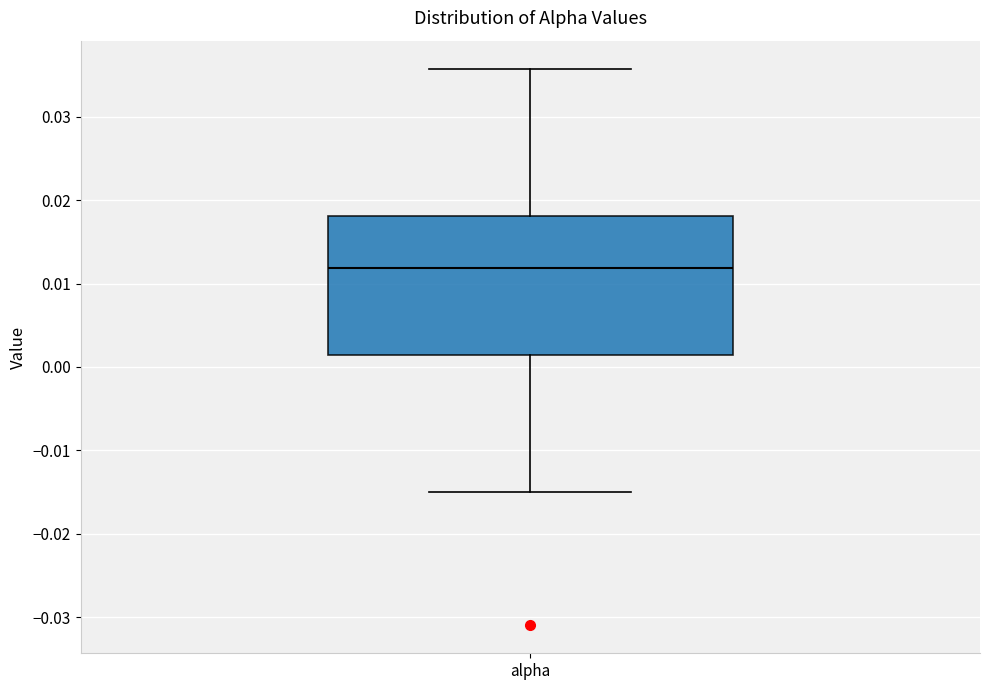

Where is the upper edge of the box for alpha on the y-axis? The values are not printed on the chart, so give them approximately, as read against the axis.

0.018